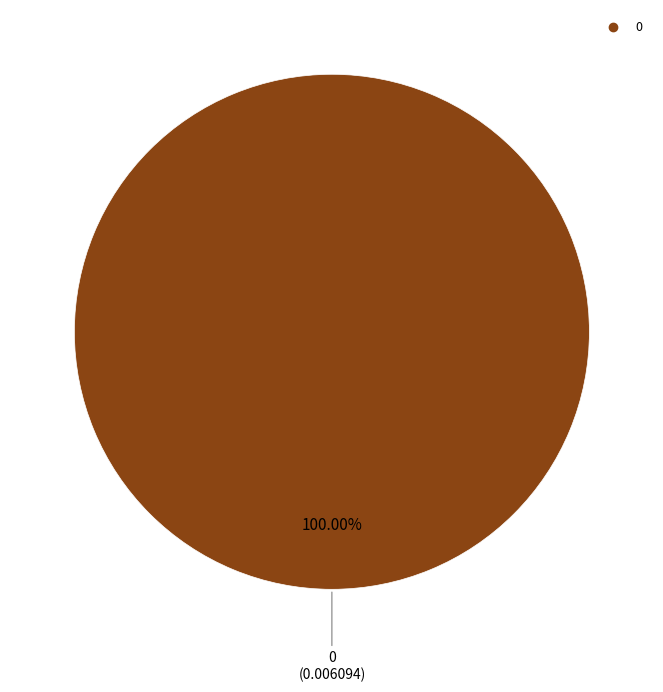

Is there a majority slice in this chart?

Yes